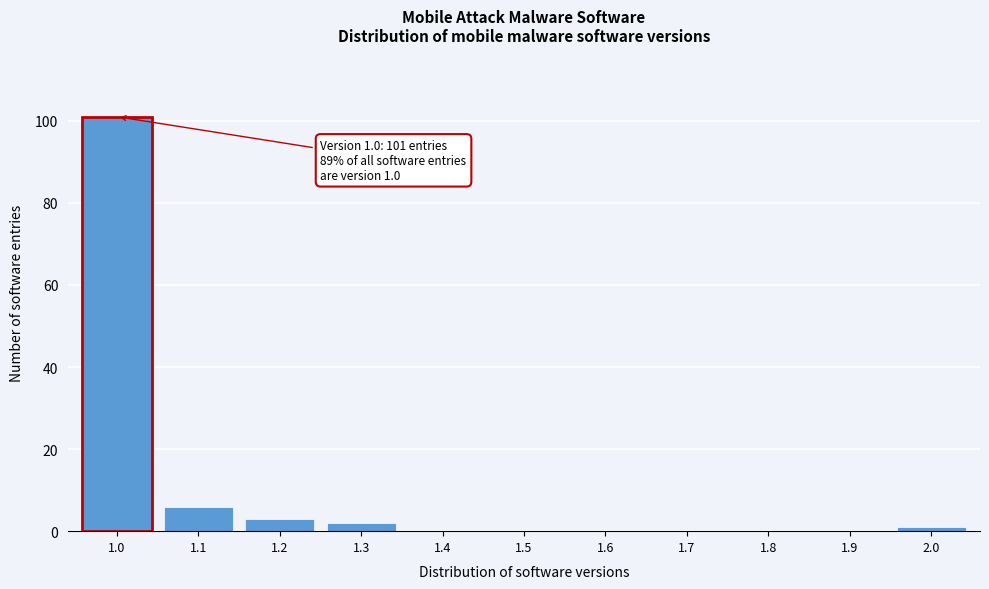

Reading left to right, list all the values displayed in this chart.

1.0=101	1.1=6	1.2=3	1.3=2	1.4=0	1.5=0	1.6=0	1.7=0	1.8=0	1.9=0	2.0=1